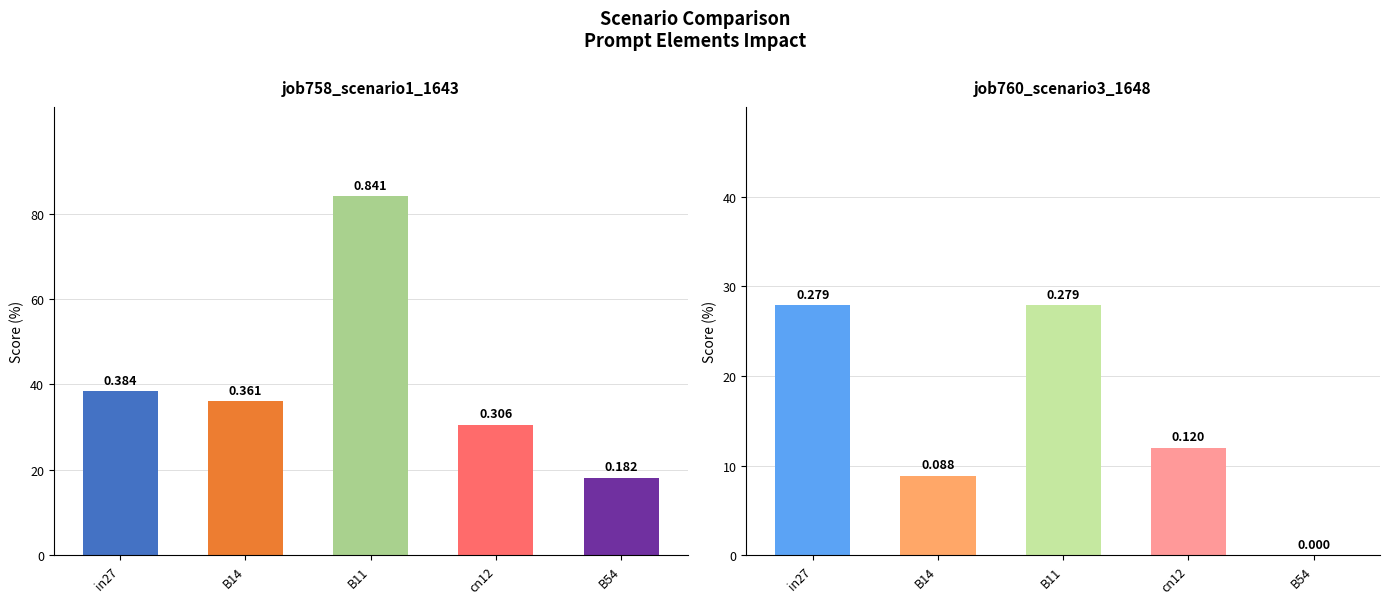

At which category is the sum across all series the highest?

B11